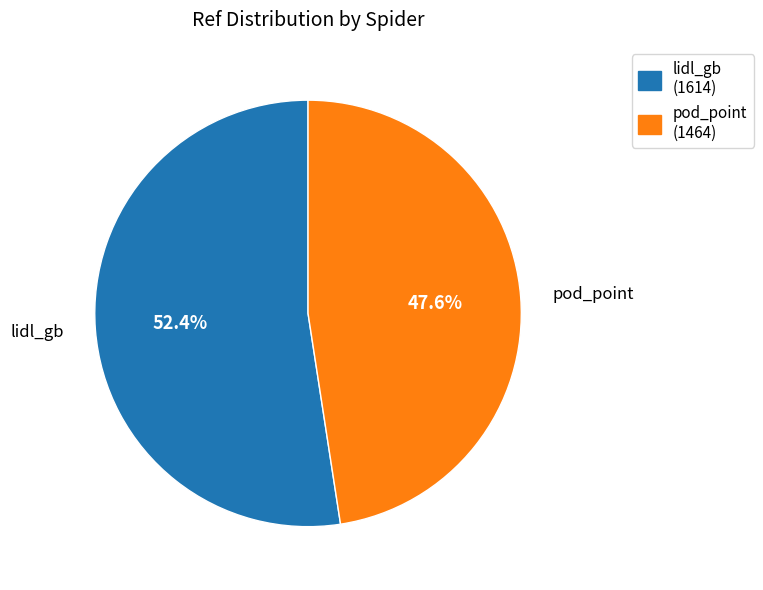

What is the largest slice in the pie chart?

lidl_gb